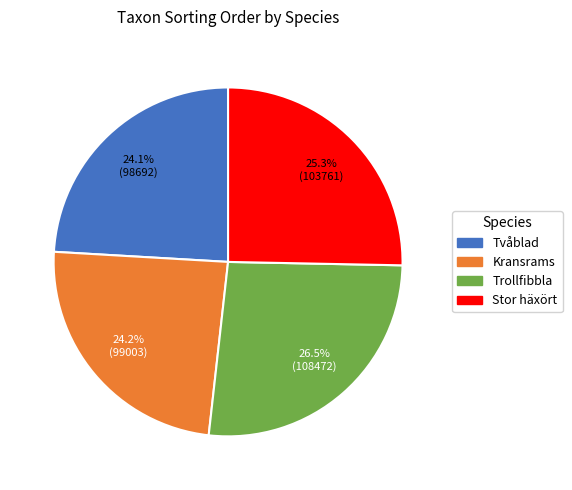

Count the number of slices in the pie.

4